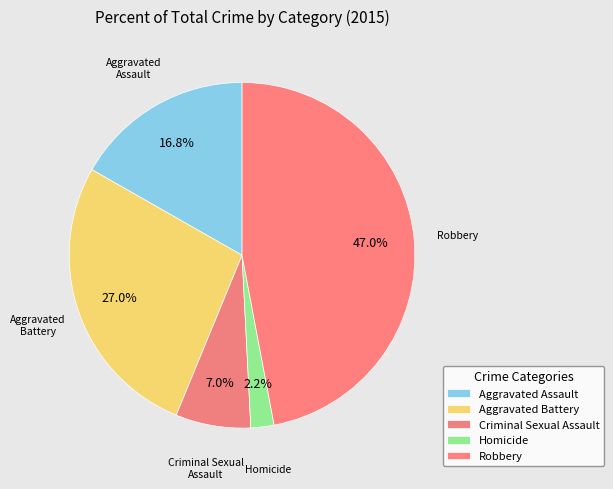

Count the number of slices in the pie.

5